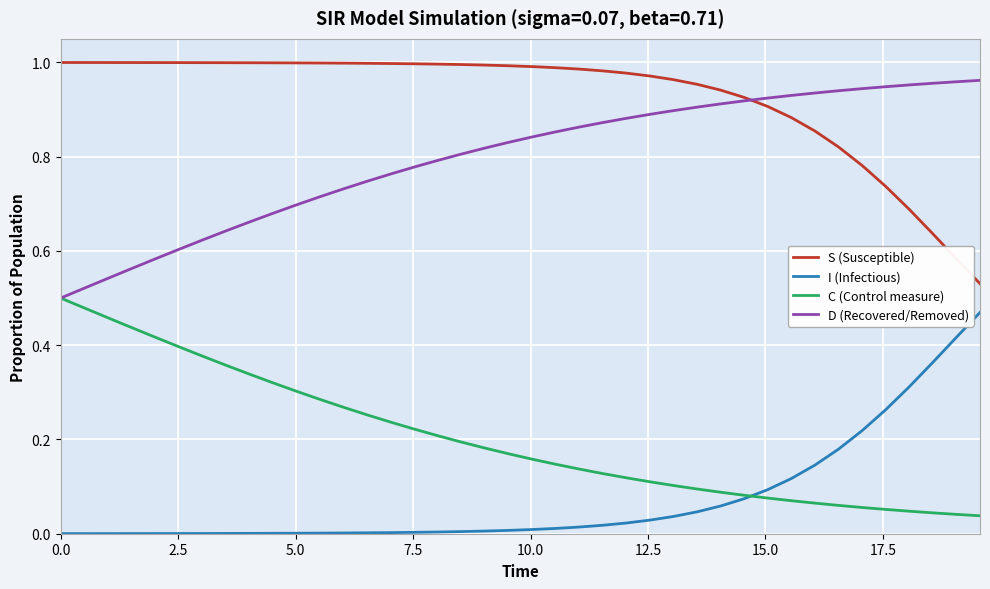

List the series in order of their overall mean, highest first.

S (Susceptible), D (Recovered/Removed), C (Control measure), I (Infectious)